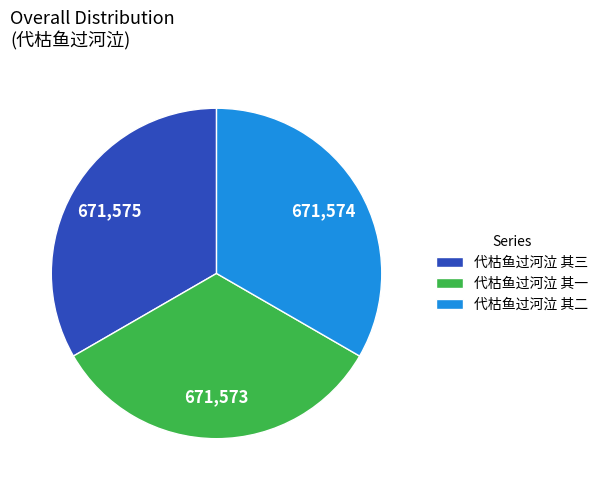

Do 代枯鱼过河泣 其二 and 代枯鱼过河泣 其三 together represent more than half of the pie?

Yes